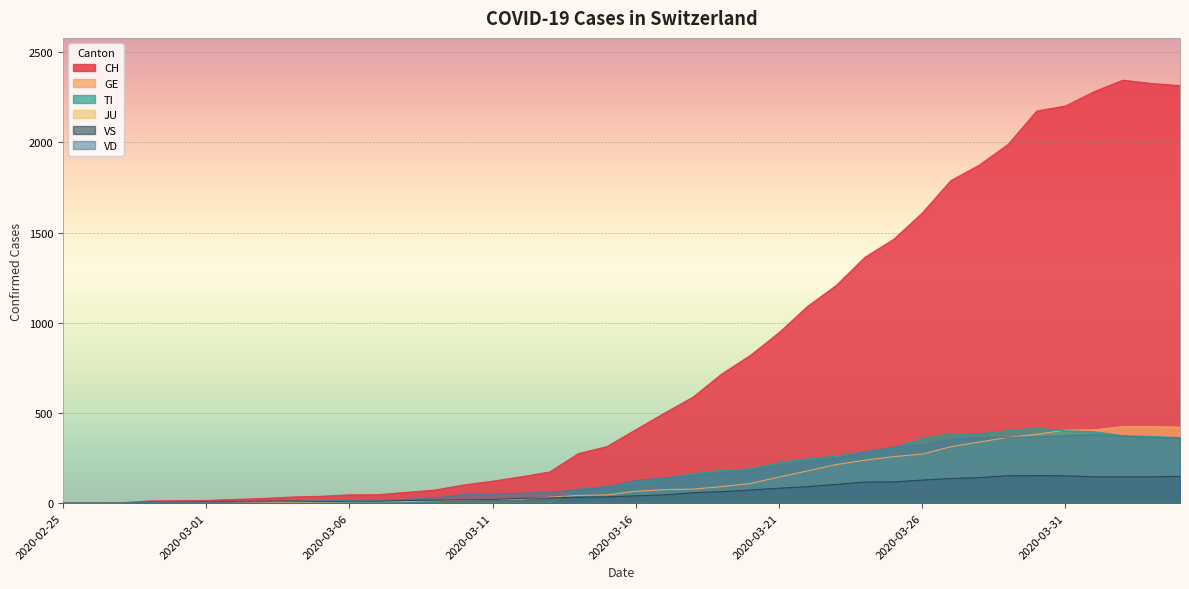

What is the total value across all series at 2020-04-01?

3609